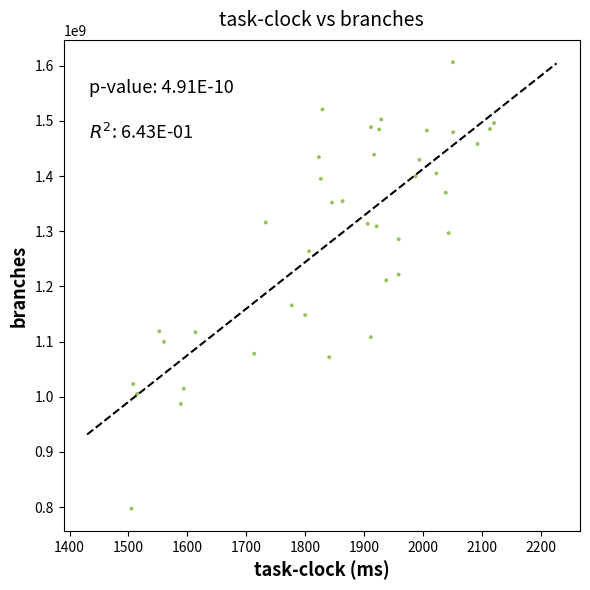

What is the range of Y values (max minus min)?

809289221